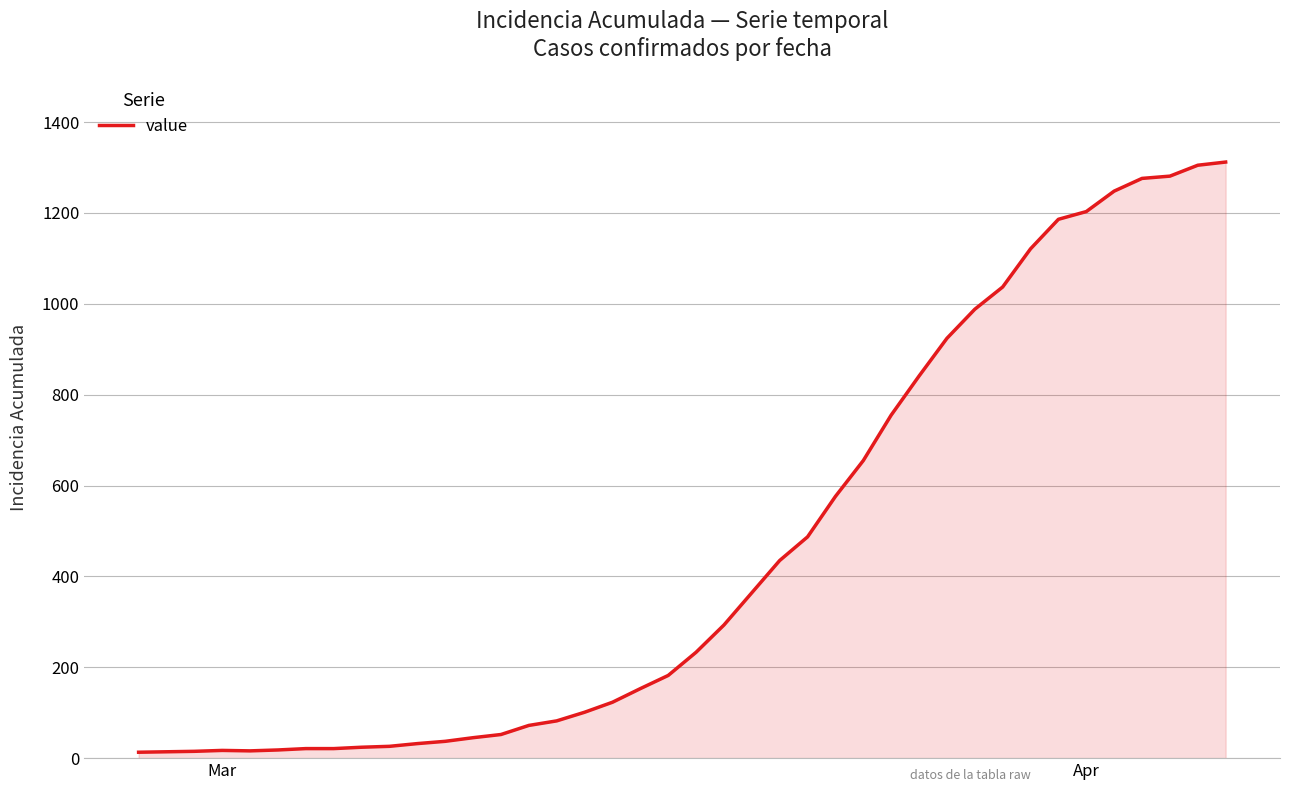

What is the difference between the maximum and minimum values?

1299